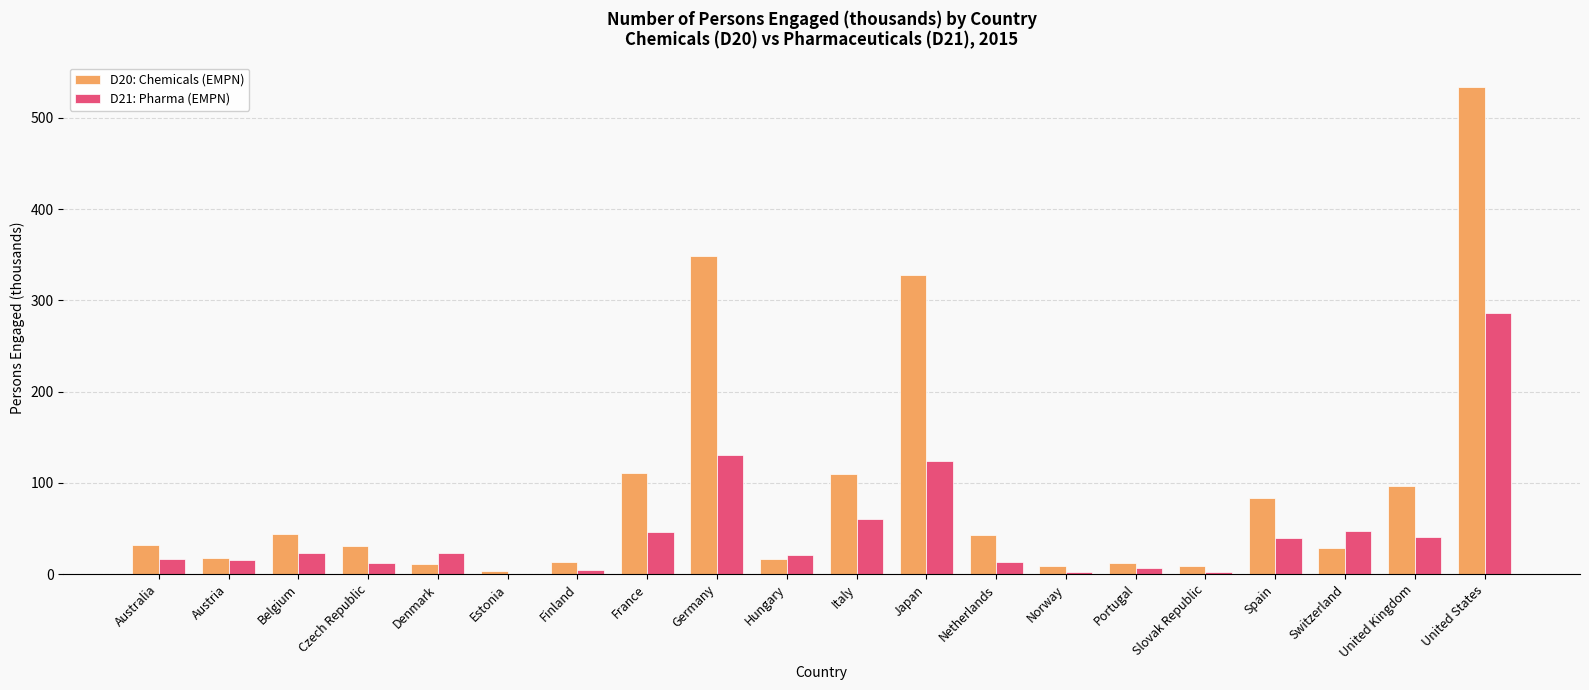

Which series changed the most between Japan and Spain?

D20: Chemicals (EMPN)